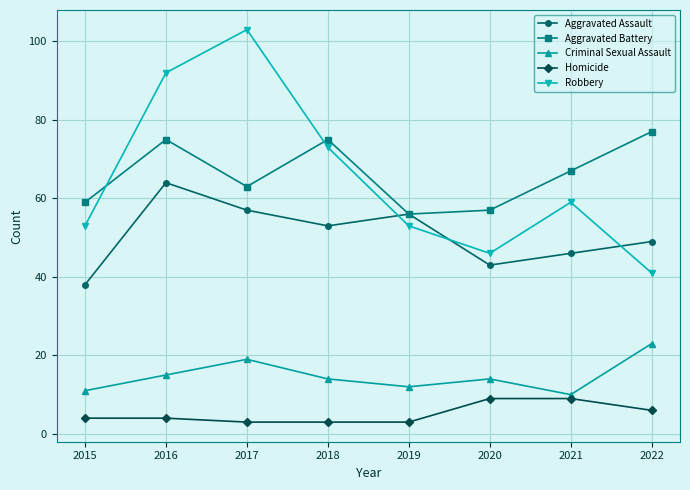

Does the chart have visible grid lines?

Yes